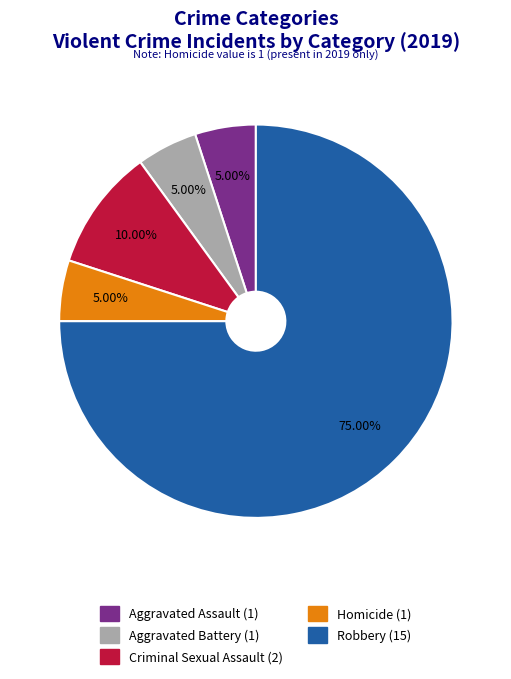

To the nearest percent, what is the average slice percentage?

20%